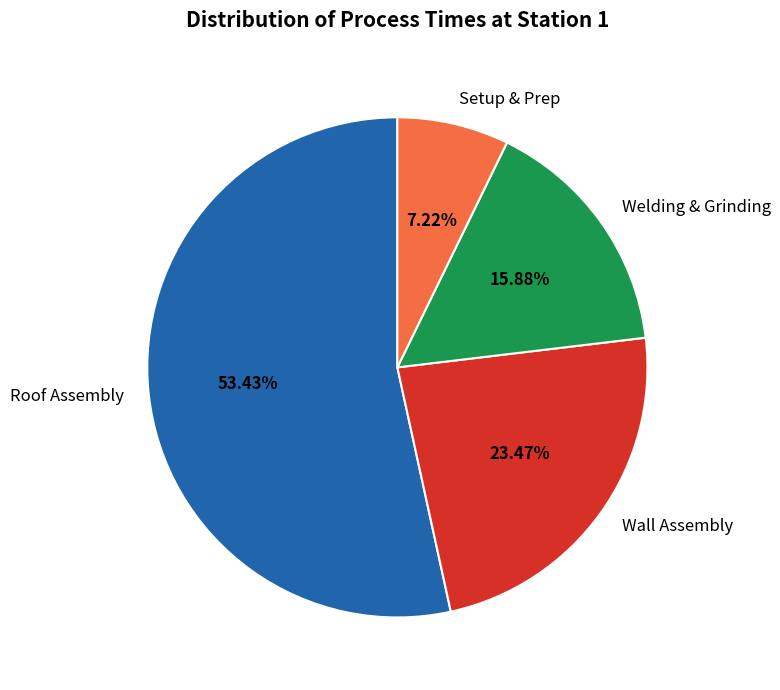

Approximately how many times larger is the value at Wall Assembly compared to Roof Assembly?

0.4